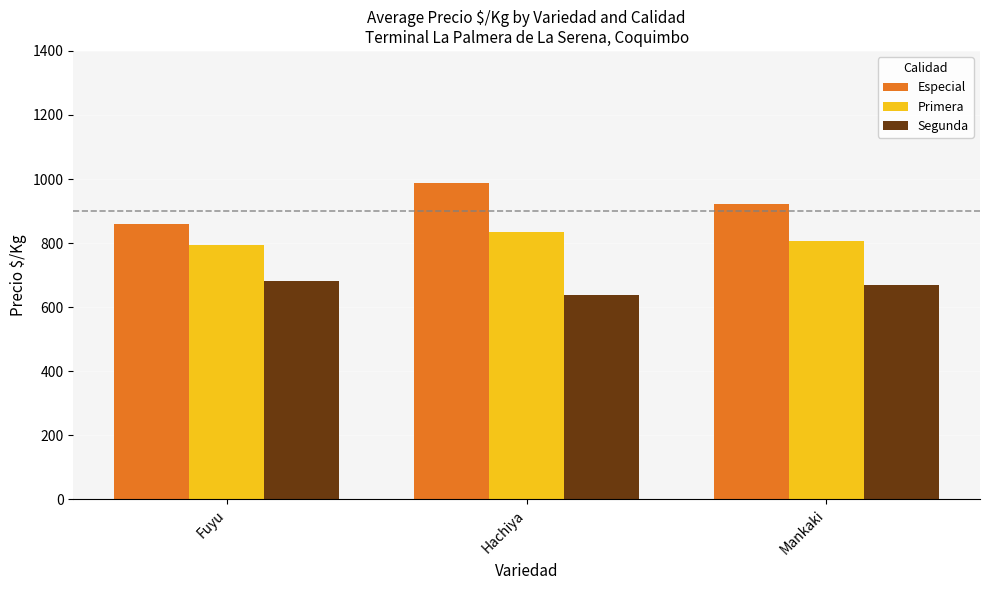

Which category has the highest value across all series?

Hachiya